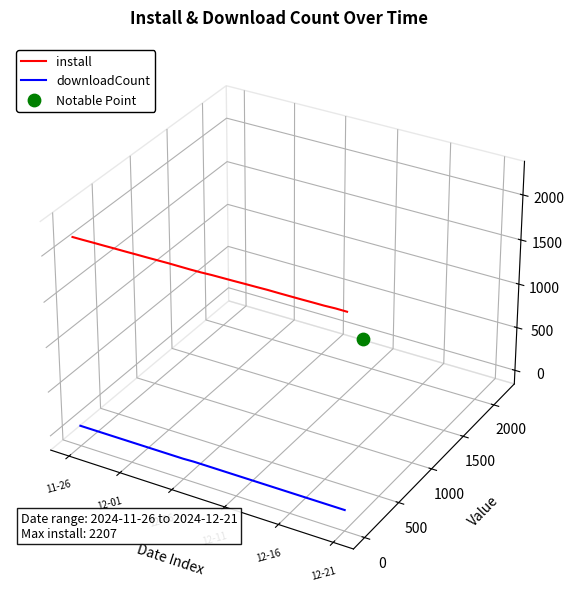

At how many categories does at least one series exceed 0?

24